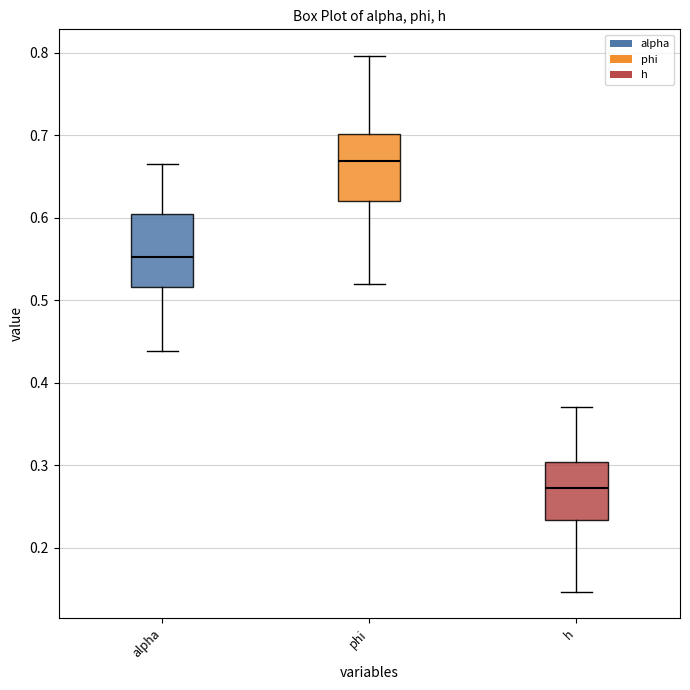

Reading left to right, transcribe this box plot: for each box, give where its median line is, the range the box spans, and where its two whiskers end, as read against the y-axis. The values are not printed on the chart, so give them approximately, as read against the axis.

alpha: median 0.55, box 0.52 to 0.60, whiskers 0.44 to 0.66
phi: median 0.67, box 0.62 to 0.70, whiskers 0.52 to 0.80
h: median 0.27, box 0.23 to 0.30, whiskers 0.15 to 0.37